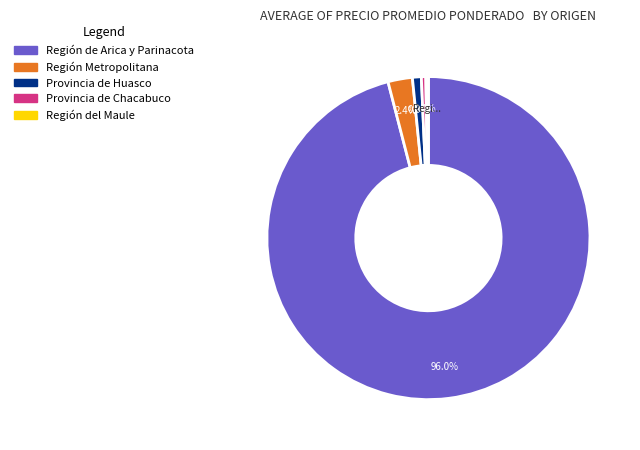

To the nearest percent, what portion does Región de Arica y Parinacota represent?

96%